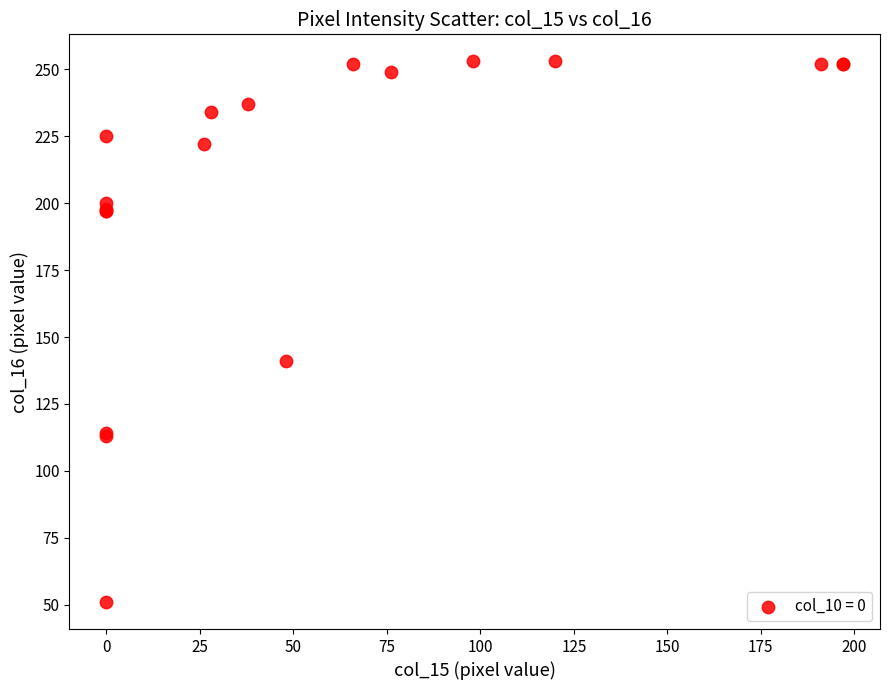

What Y value in the scatter plot is closest to 152?

141